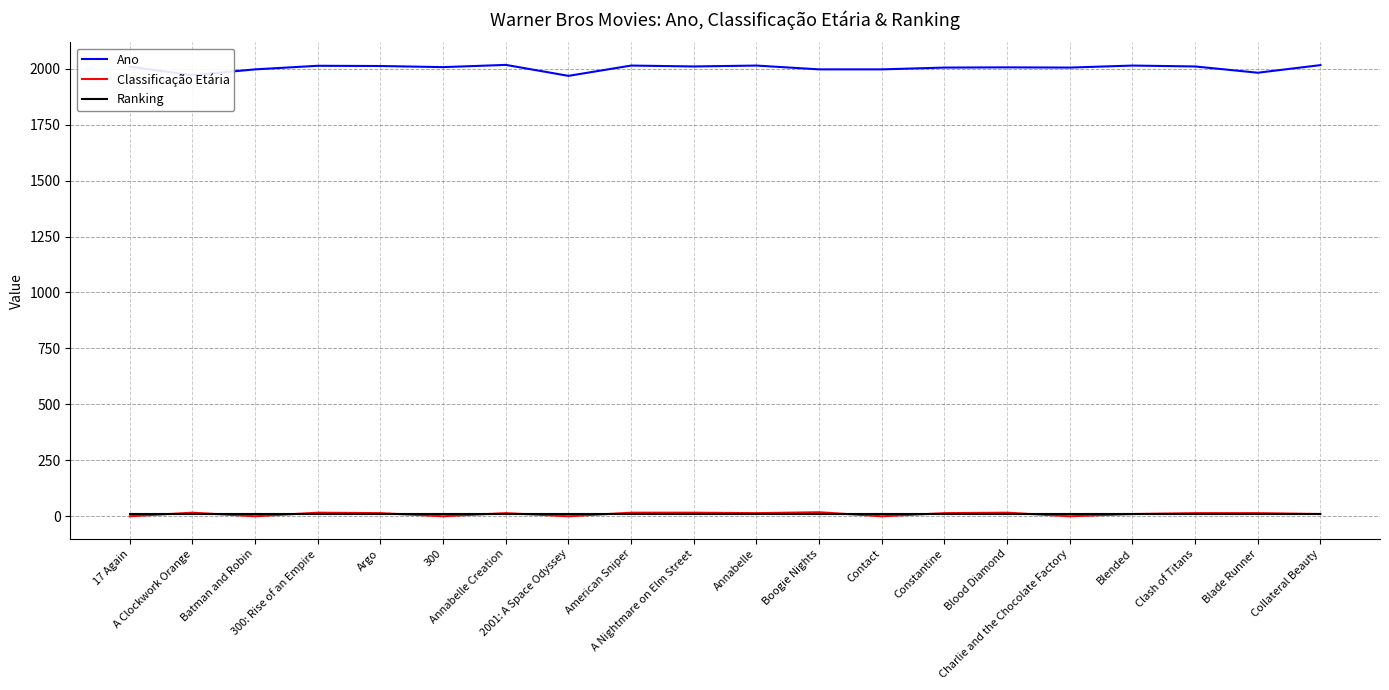

Which series has the largest total across all categories?

Ano